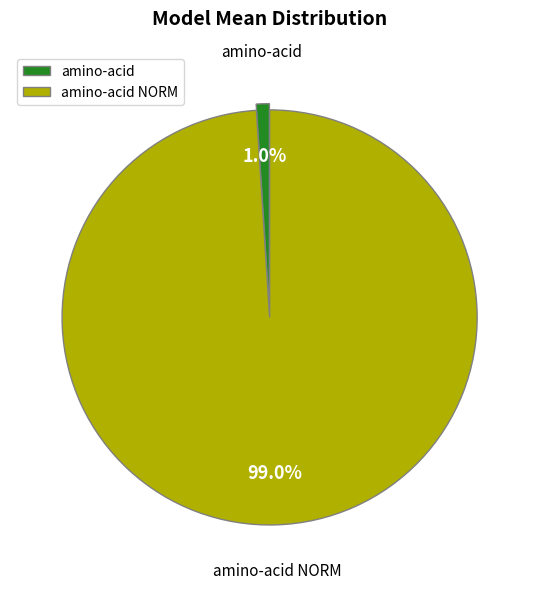

Rank the categories by value from lowest to highest.

amino-acid, amino-acid NORM